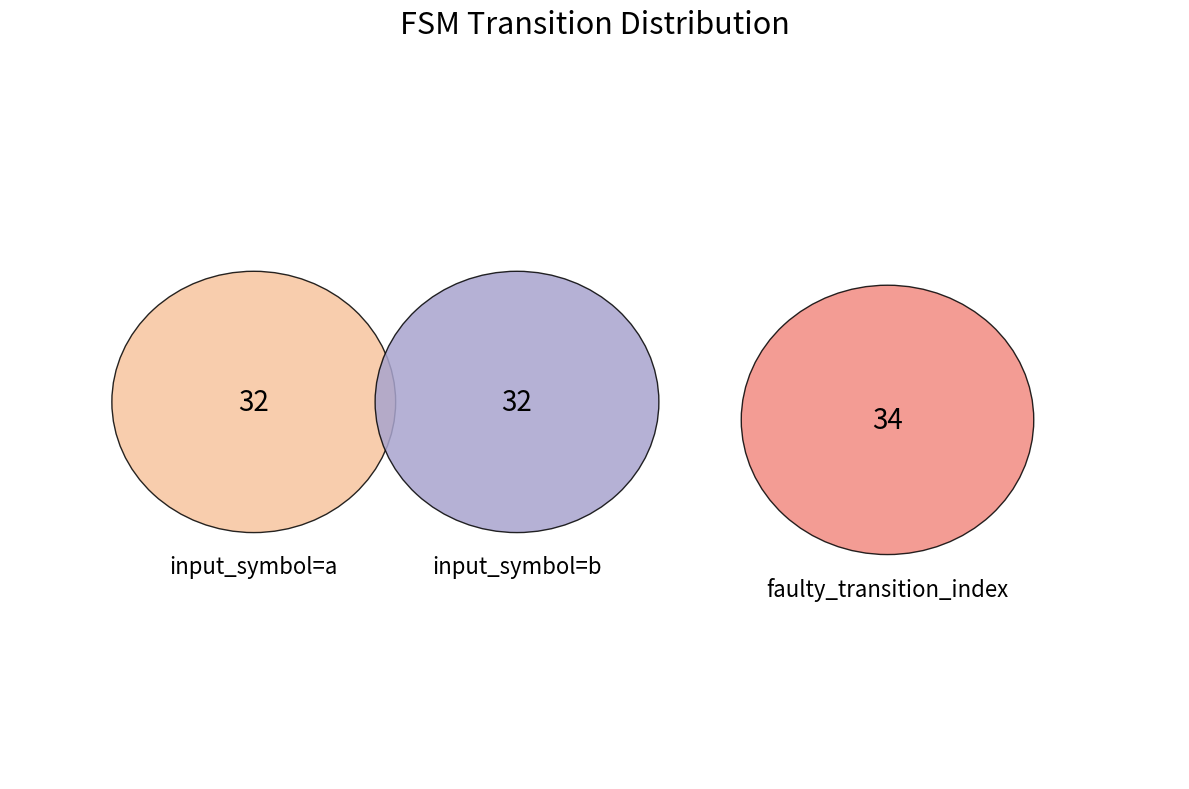

Which has a higher value, input_symbol=a or faulty_transition_index?

faulty_transition_index